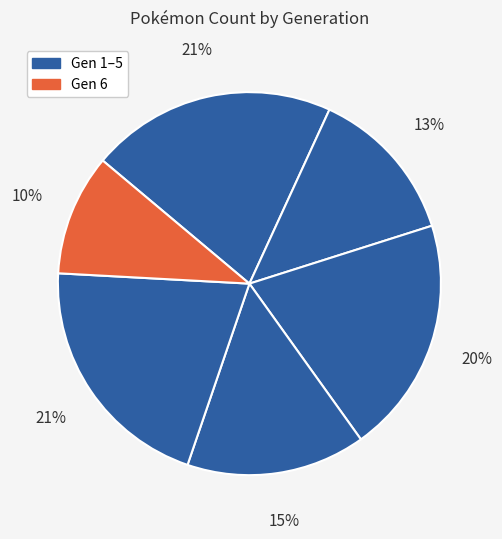

How many segments does this pie chart have?

6